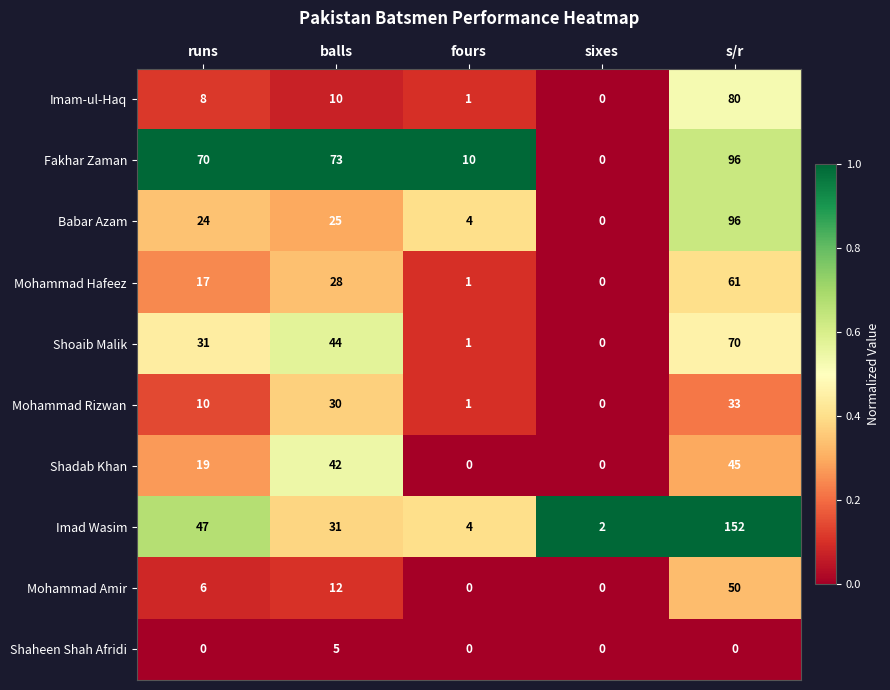

Count the number of categories in the chart.

5